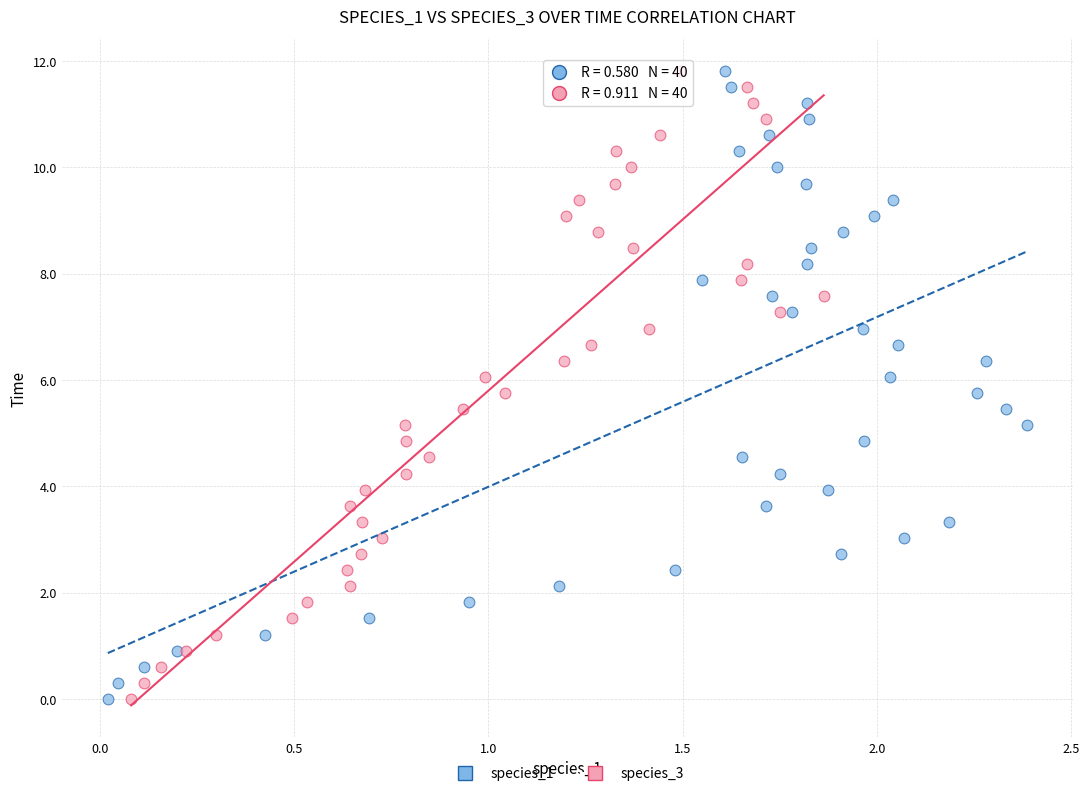

What are all the series names shown in the legend?

species_1, species_3